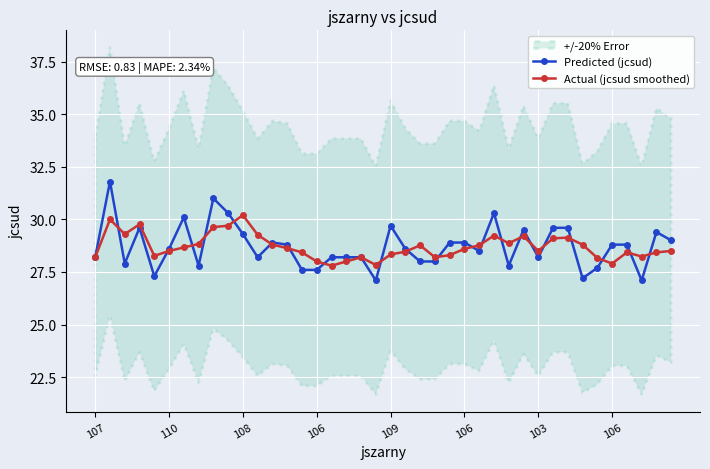

Which series has the largest total across all categories?

Predicted (jcsud)